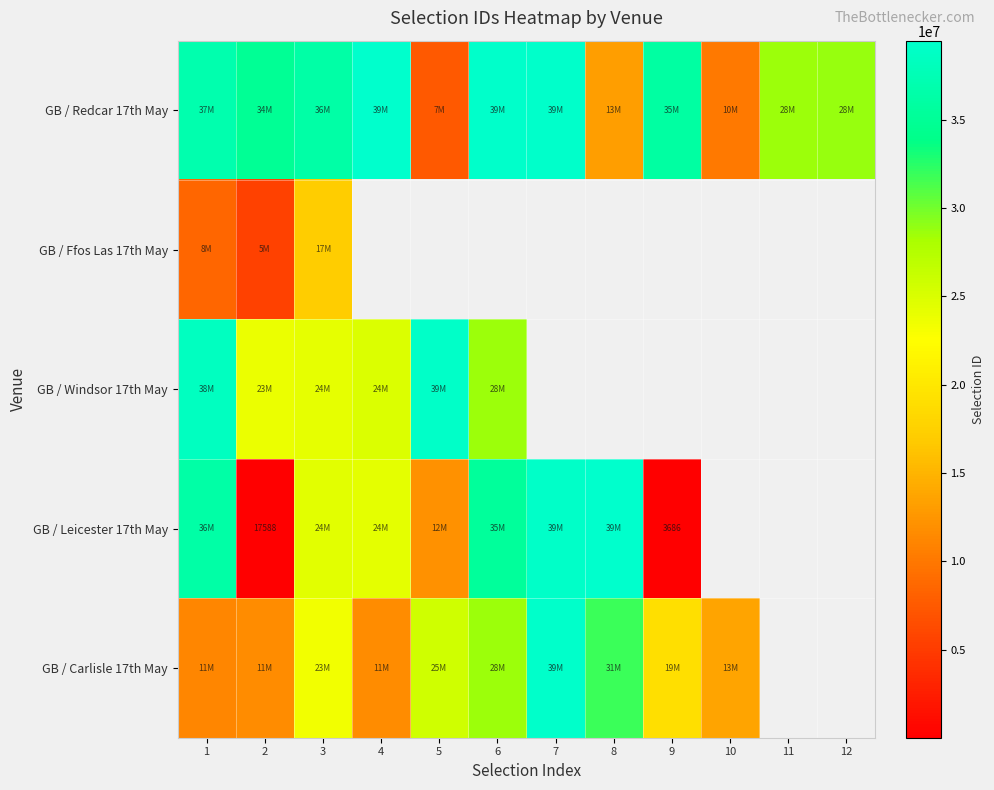

The GB / Leicester 17th May series shows 1329 at 9. True or false?

False